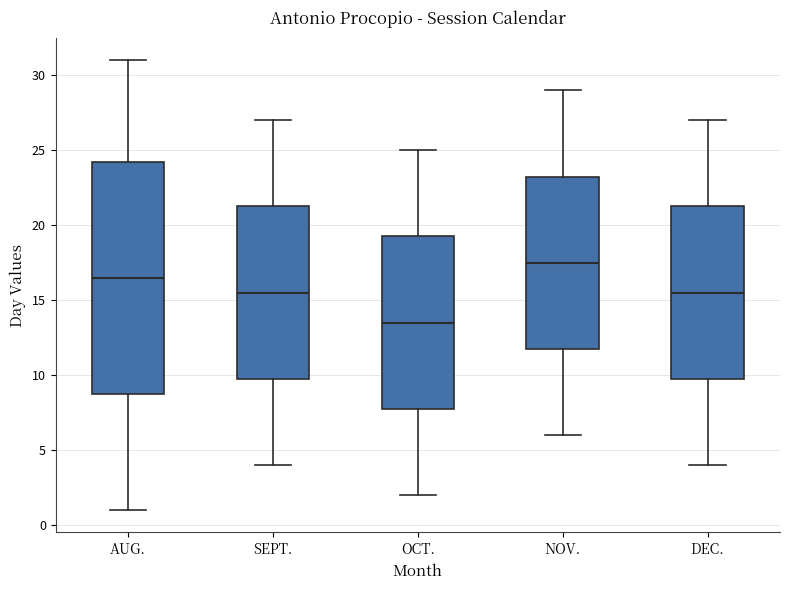

Which box is the tallest, from its lower edge to its upper edge?

AUG.